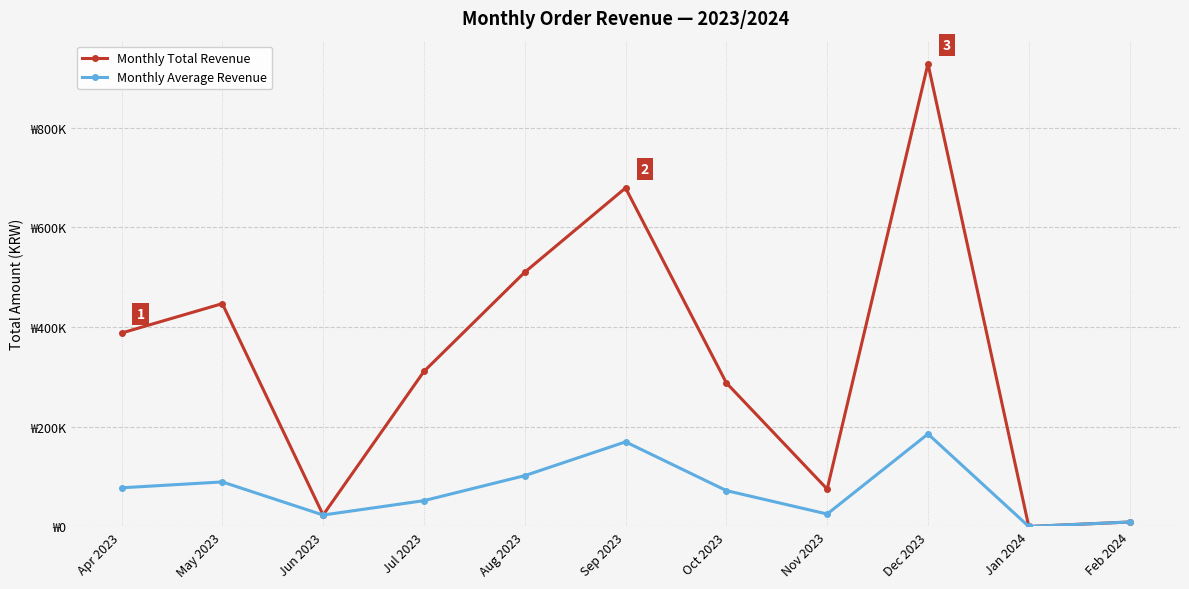

What are all the series names shown in the legend?

Monthly Total Revenue, Monthly Average Revenue